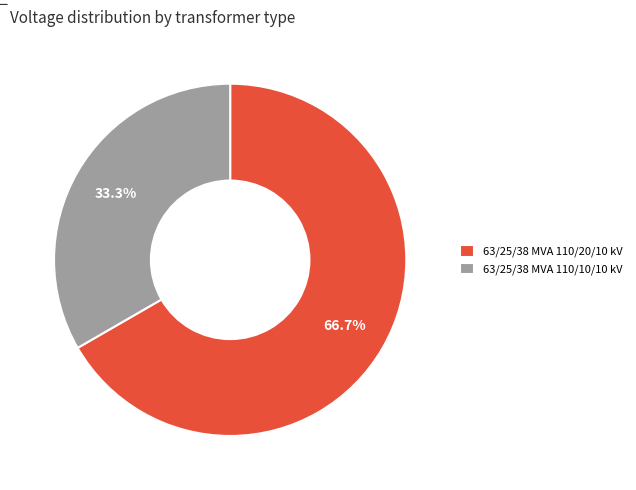

What is the total percentage of 63/25/38 MVA 110/10/10 kV and 63/25/38 MVA 110/20/10 kV?

100.0%